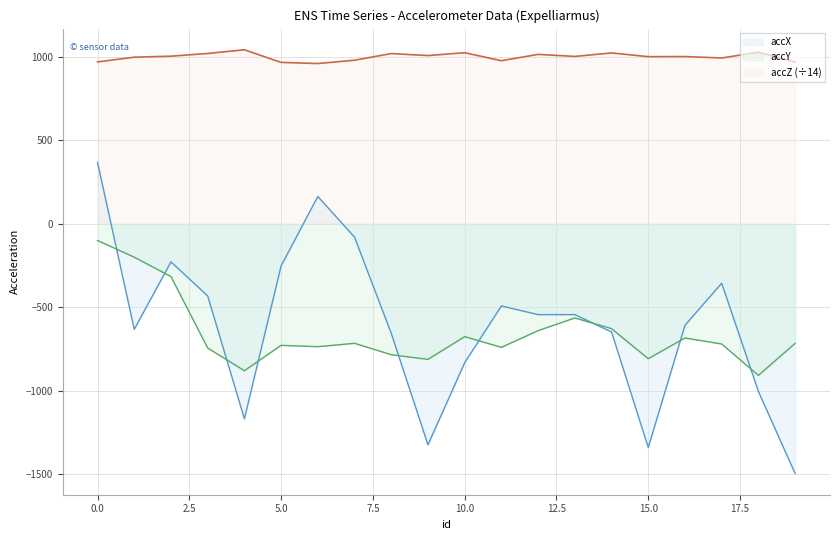

True or false: accZ has a value of 1358.4 at 14.

False